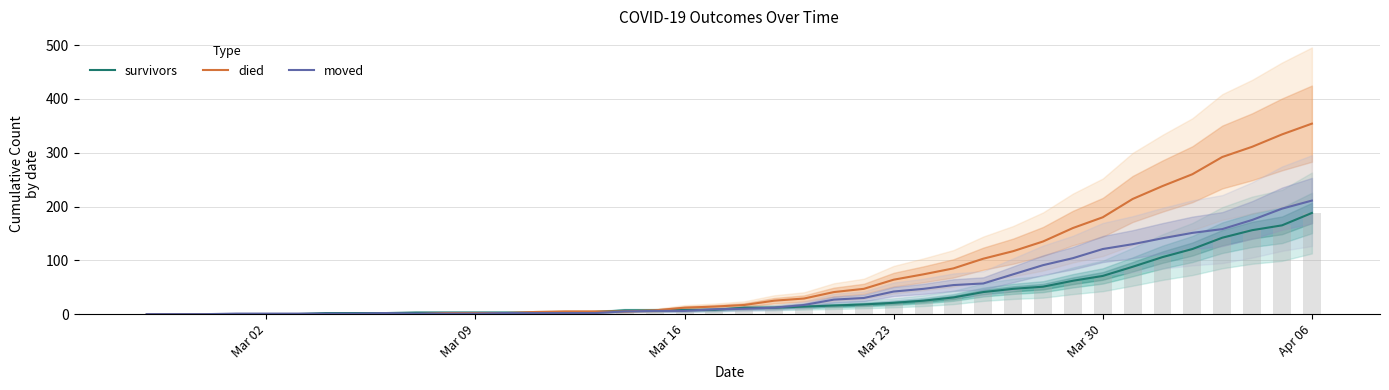

At how many categories does at least one series exceed 223?

6